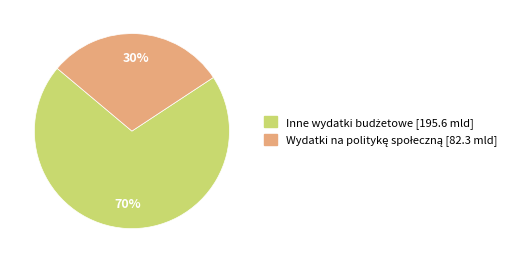

Is there any slice that represents more than half of the pie?

Yes